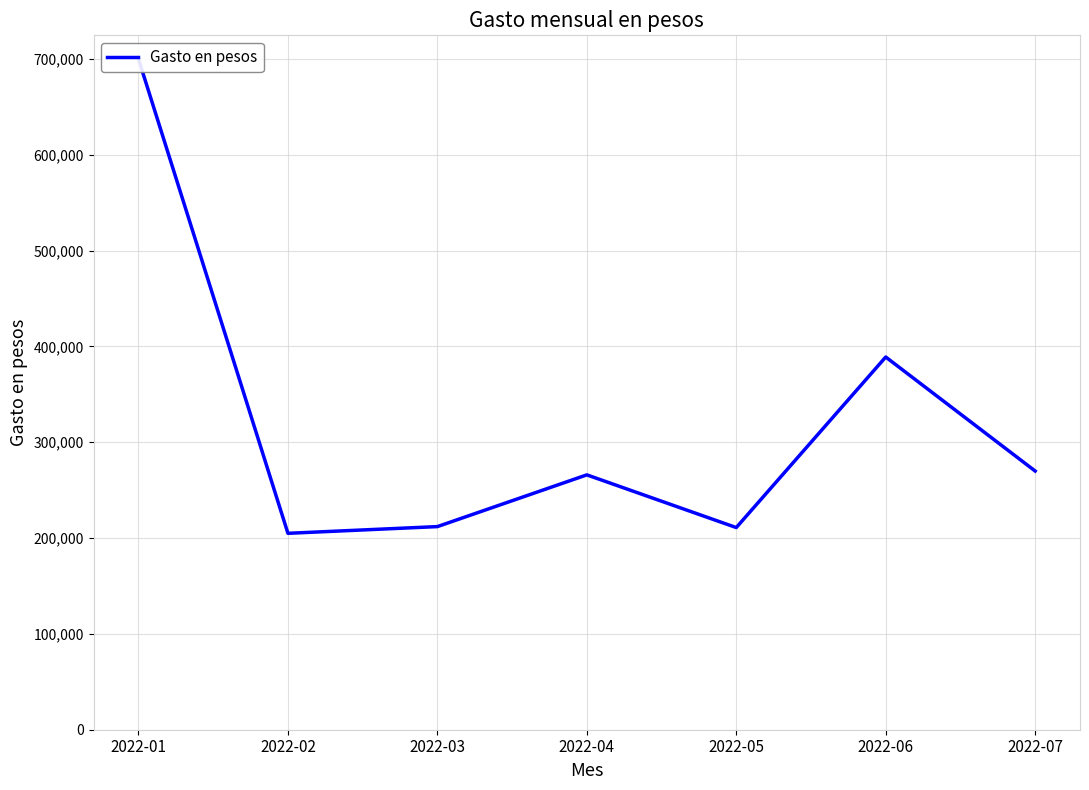

True or false: the data has more than 0 interior local peaks.

True